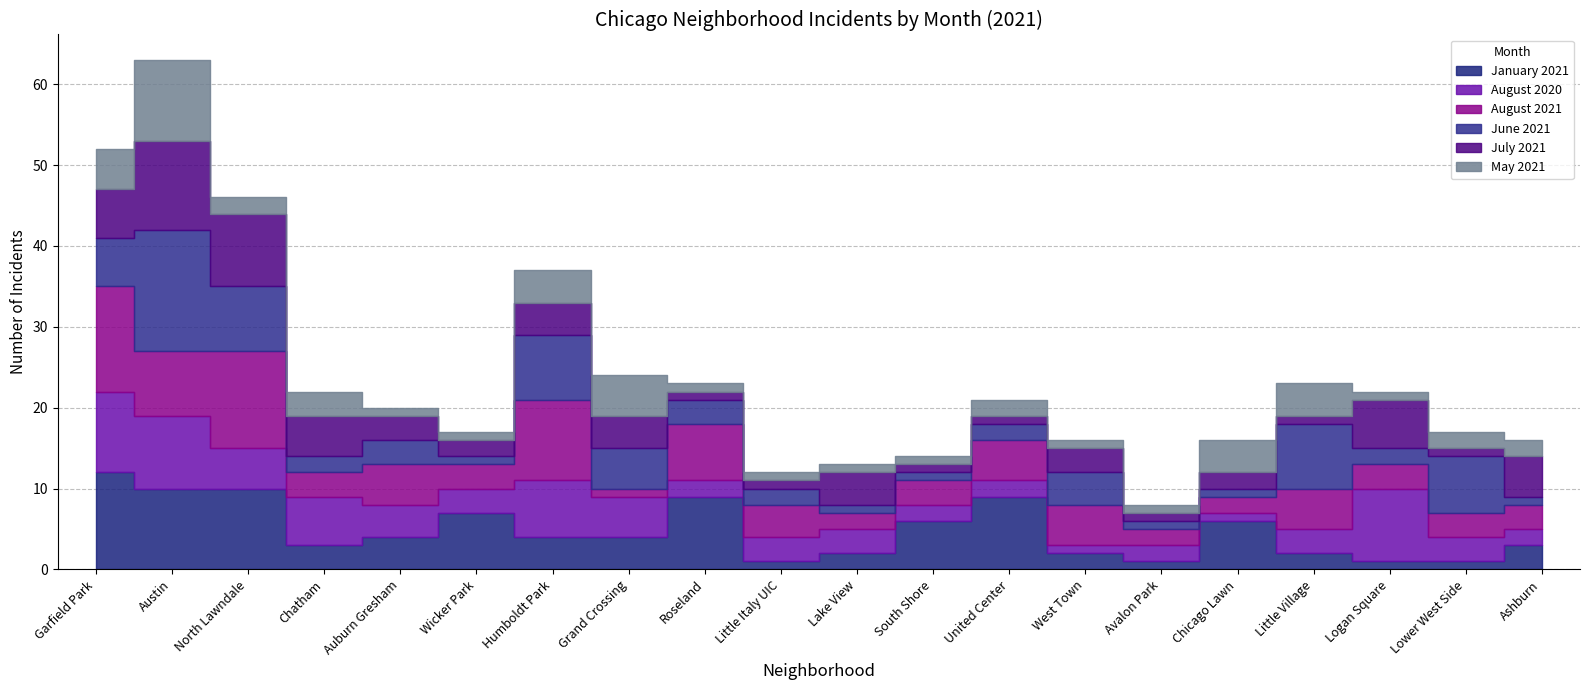

The July 2021 series shows 1 at United Center. True or false?

True